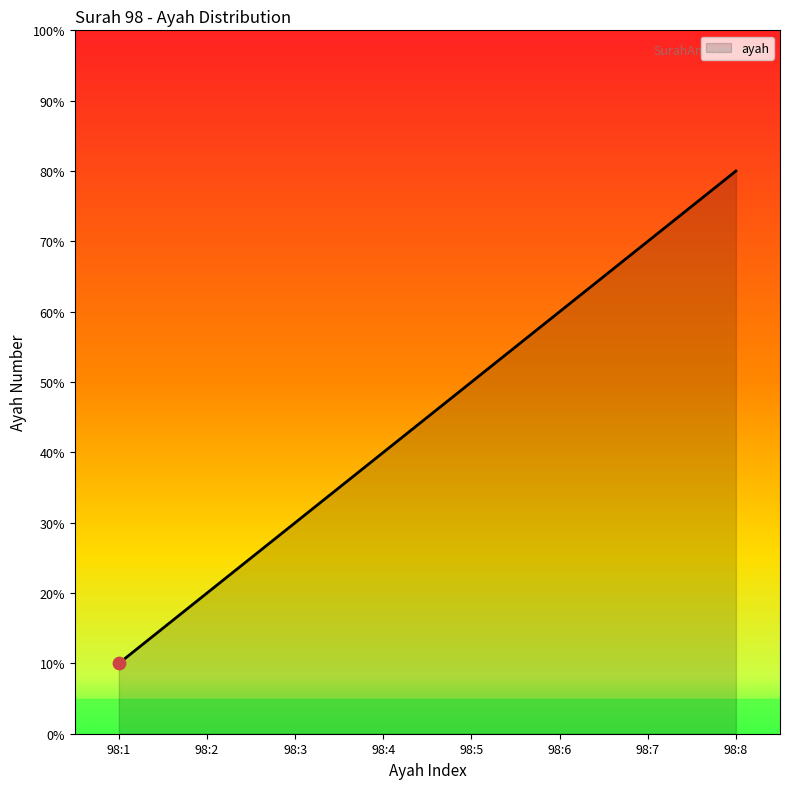

Between 98:7 and 98:1, which is larger?

98:7